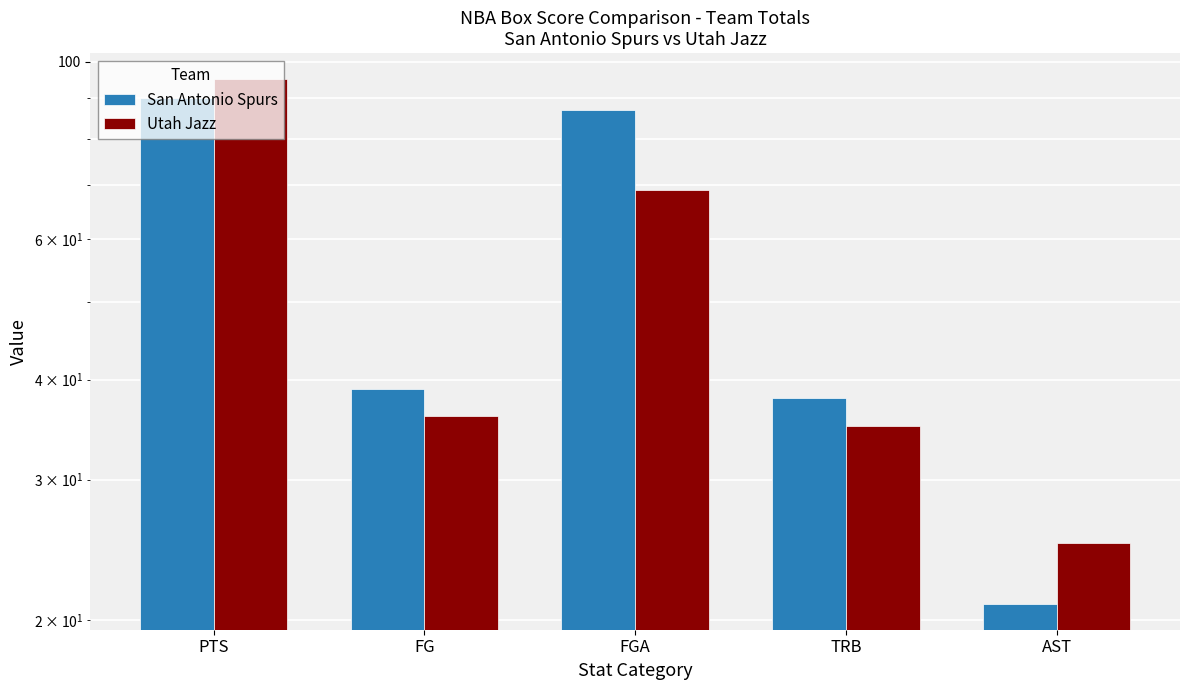

Between TRB and AST, which is larger?

TRB